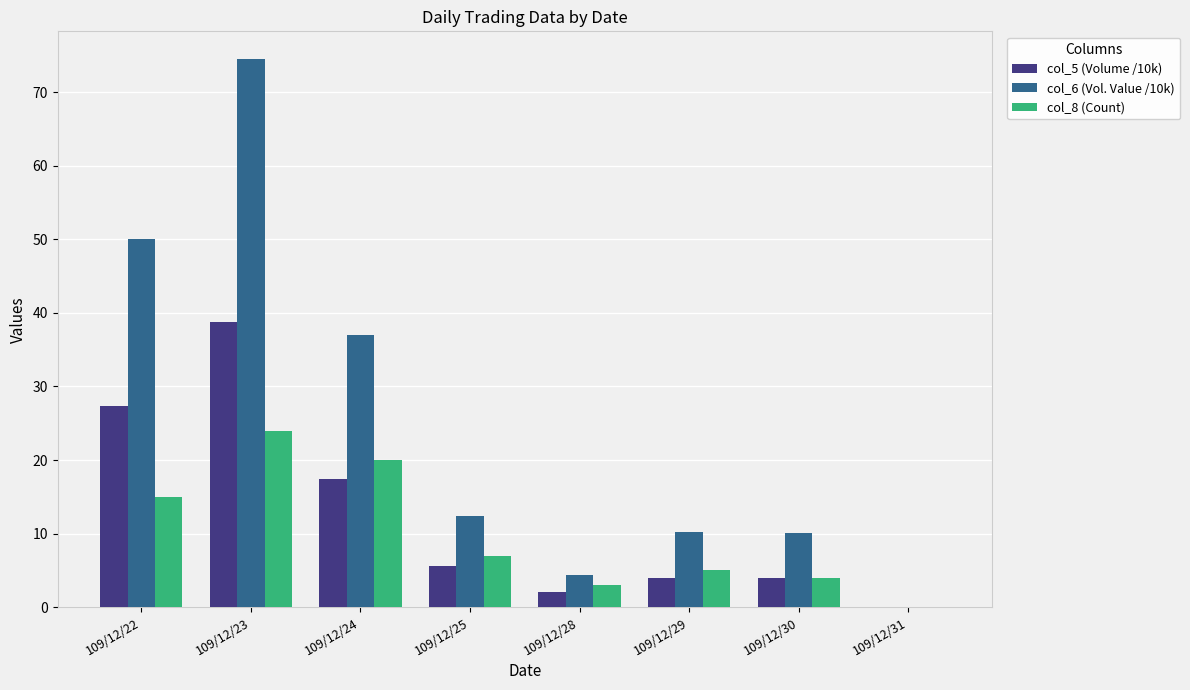

How many values in the col_6 (Vol. Value /10k) series exceed 12?

4